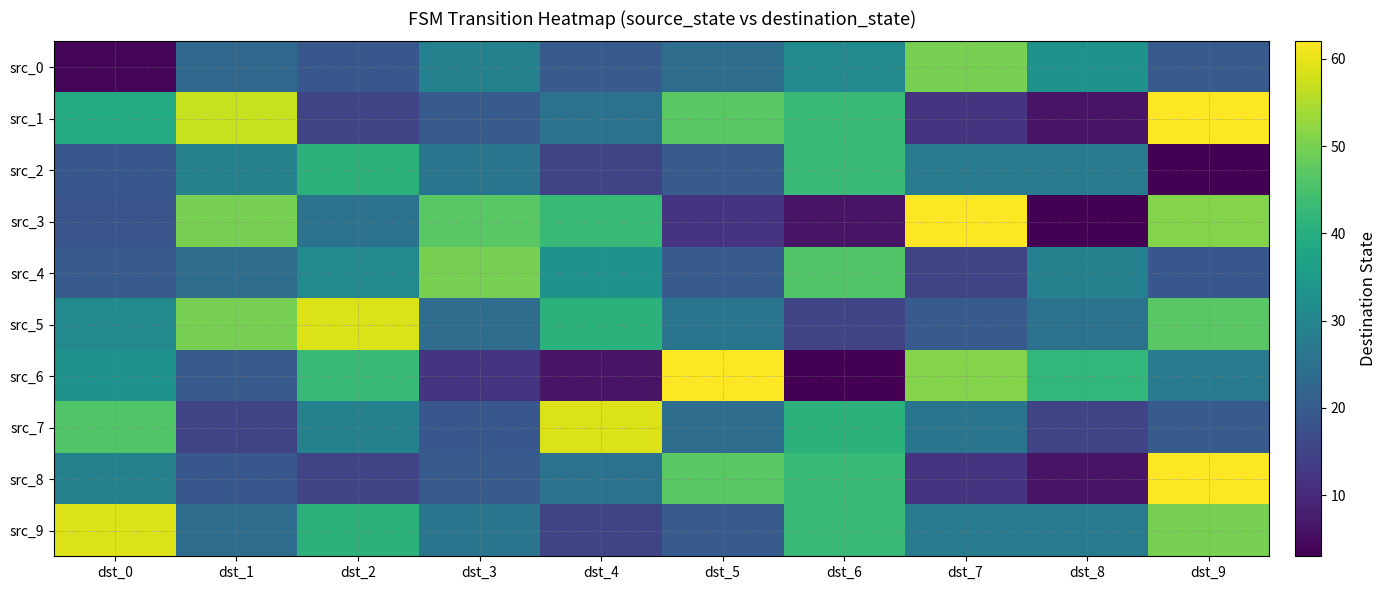

At which category is the sum across all series the highest?

dst_9